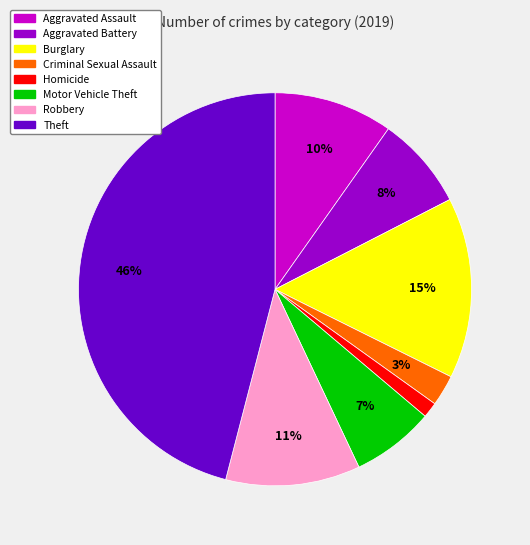

To the nearest percent, what is the average slice percentage?

12%